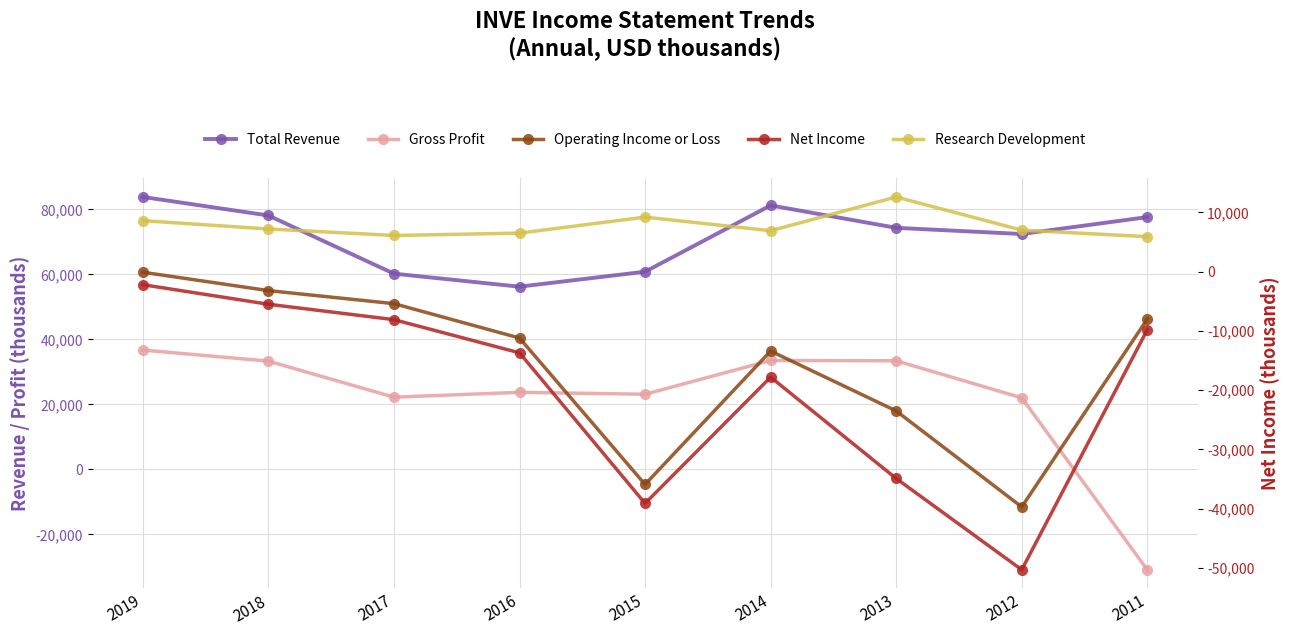

True or false: Gross Profit and Total Revenue intersect in this chart.

False